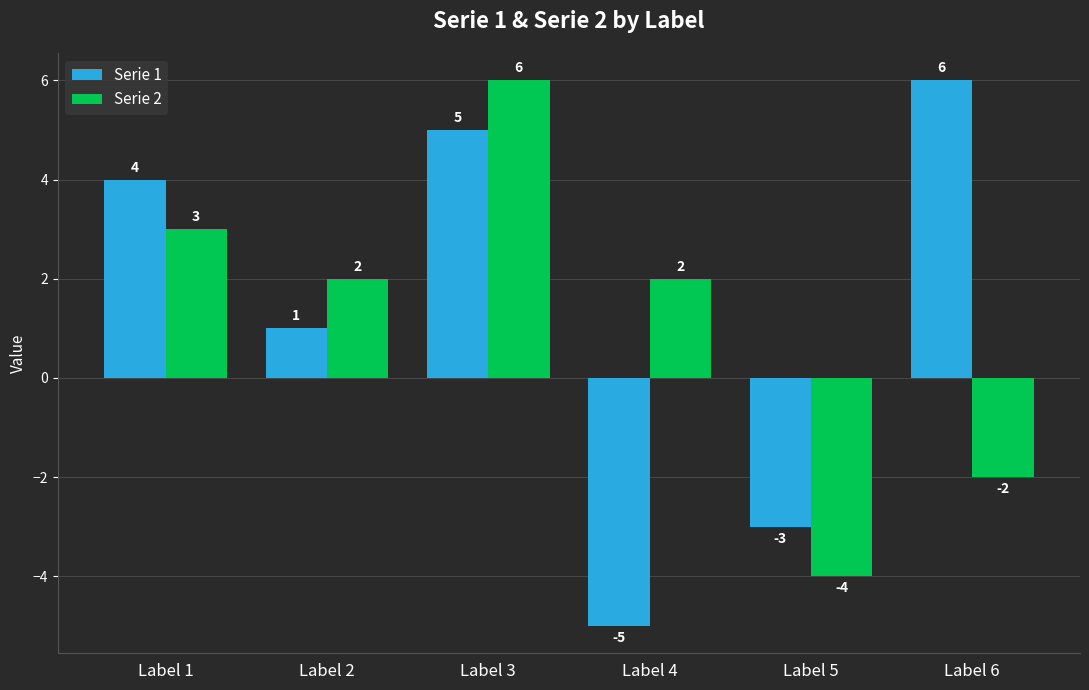

True or false: Serie 1 has a value of 2 at Label 1.

False